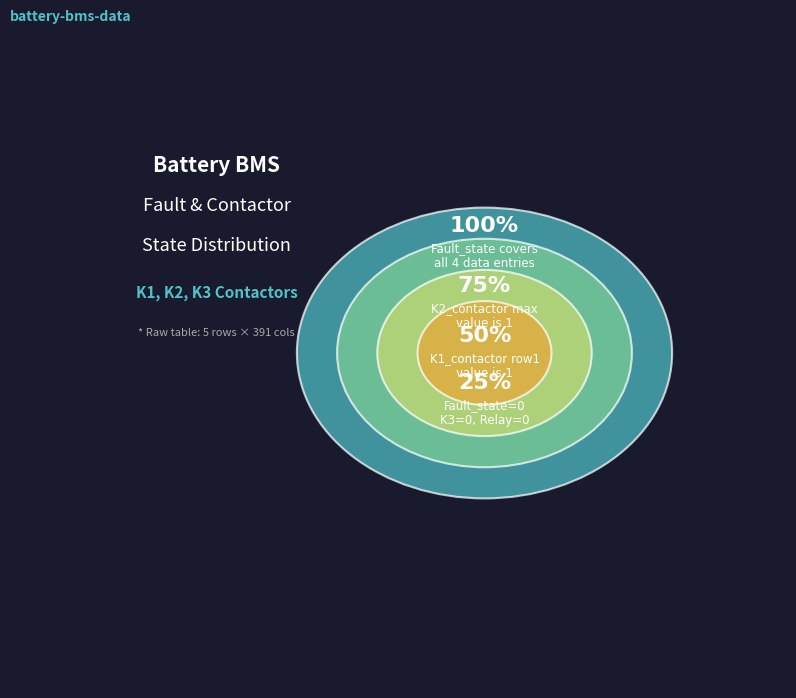

How many slices are in this pie chart?

4